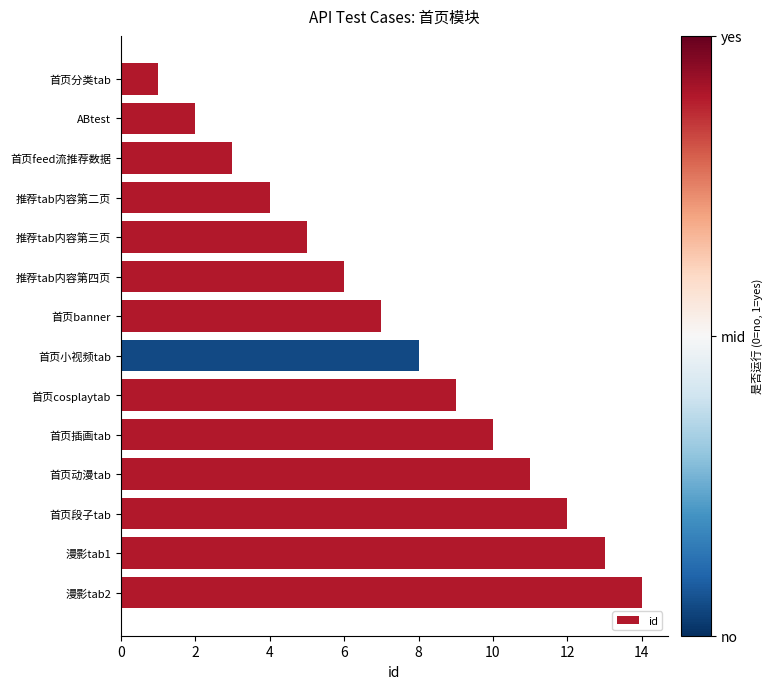

What is the greatest value displayed?

14